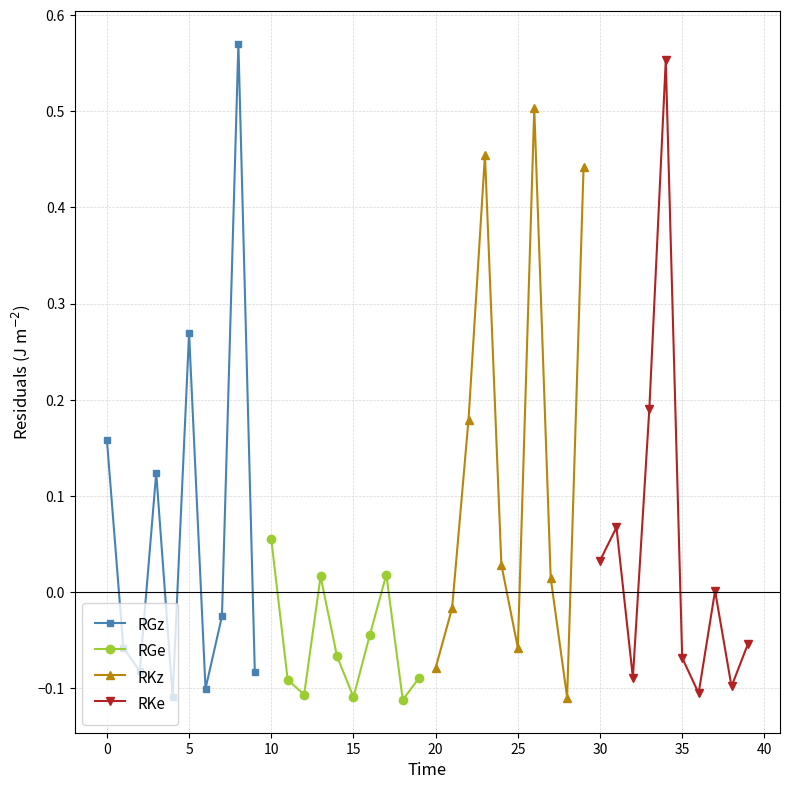

How many interior local peaks does the RGz series have?

3